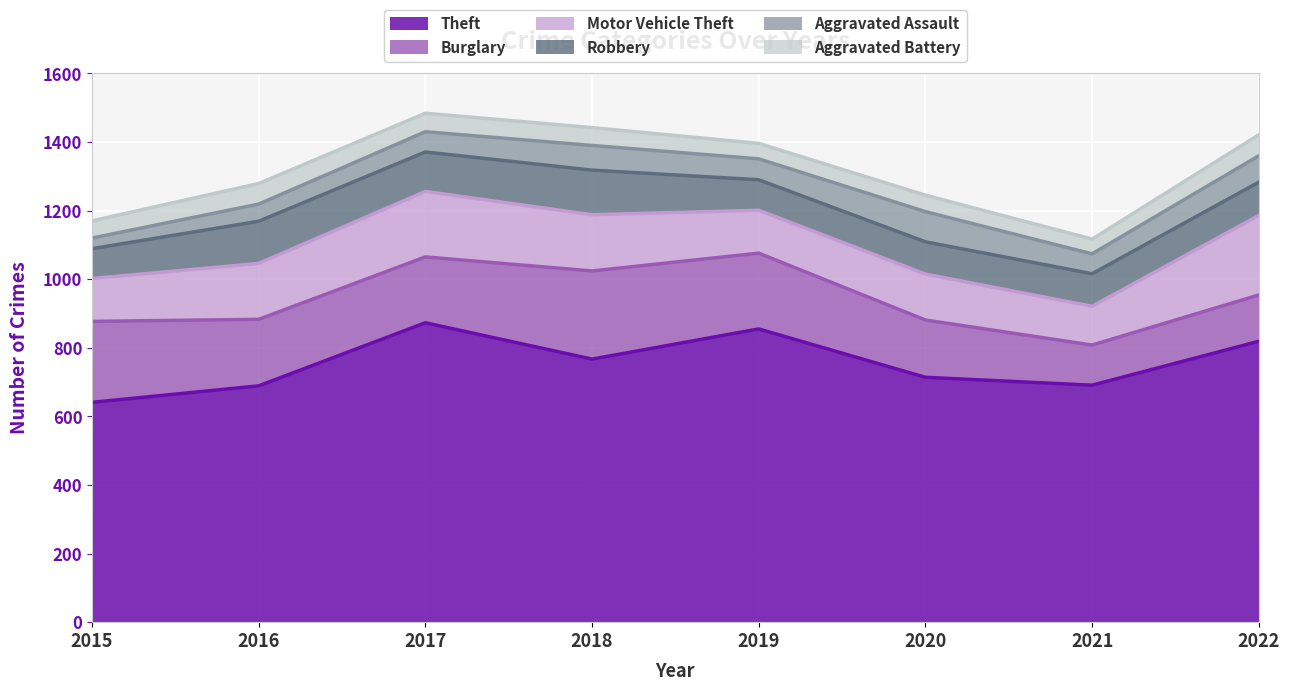

At which category does Motor Vehicle Theft reach its first local peak?

2017